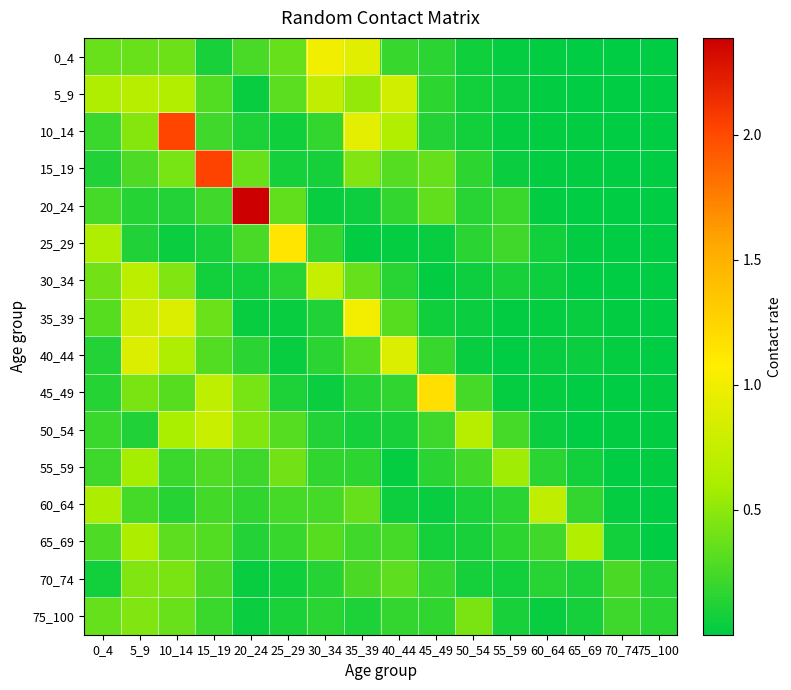

Rank the series at 0_4 from highest to lowest value.

5_9, 25_29, 60_64, 30_34, 0_4, 75_100, 35_39, 65_69, 20_24, 55_59, 50_54, 10_14, 45_49, 40_44, 15_19, 70_74